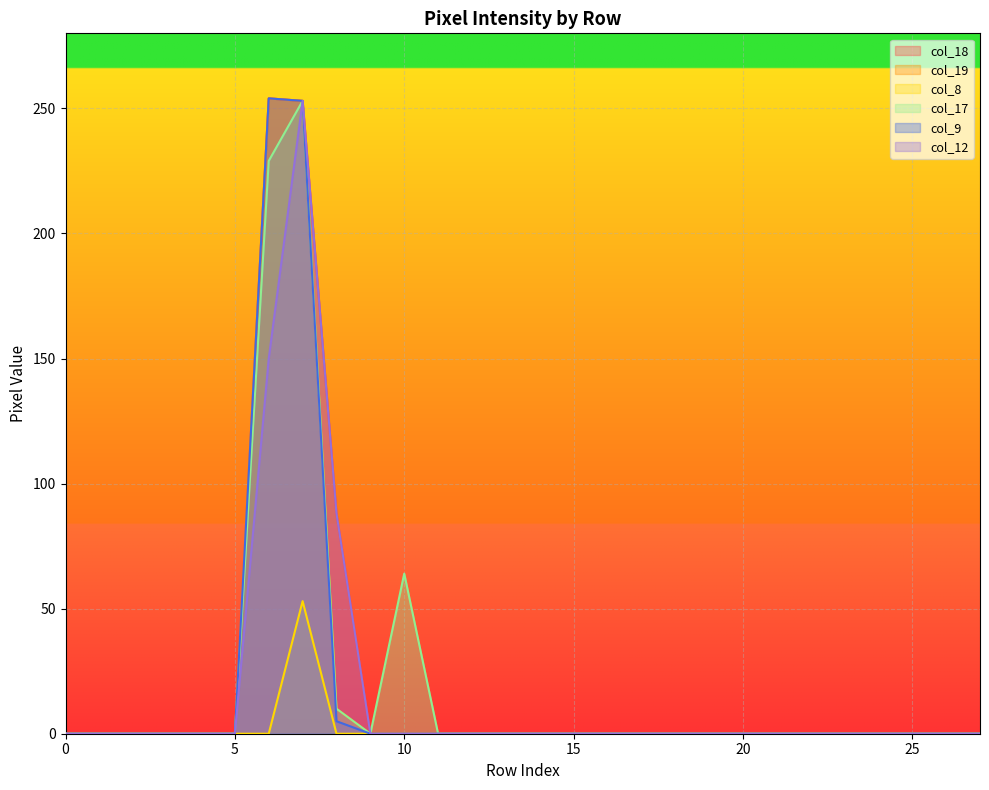

Which category has the highest value in the col_19 series?

6